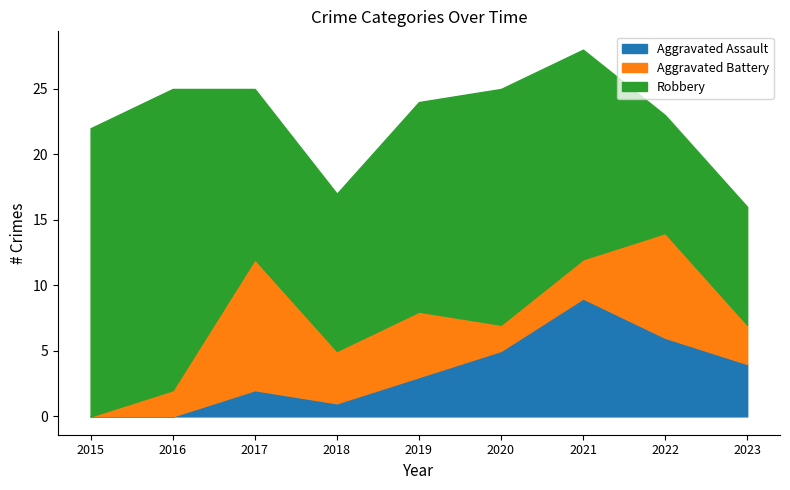

What is the value of the Aggravated Assault point at the 5th from the left?

3